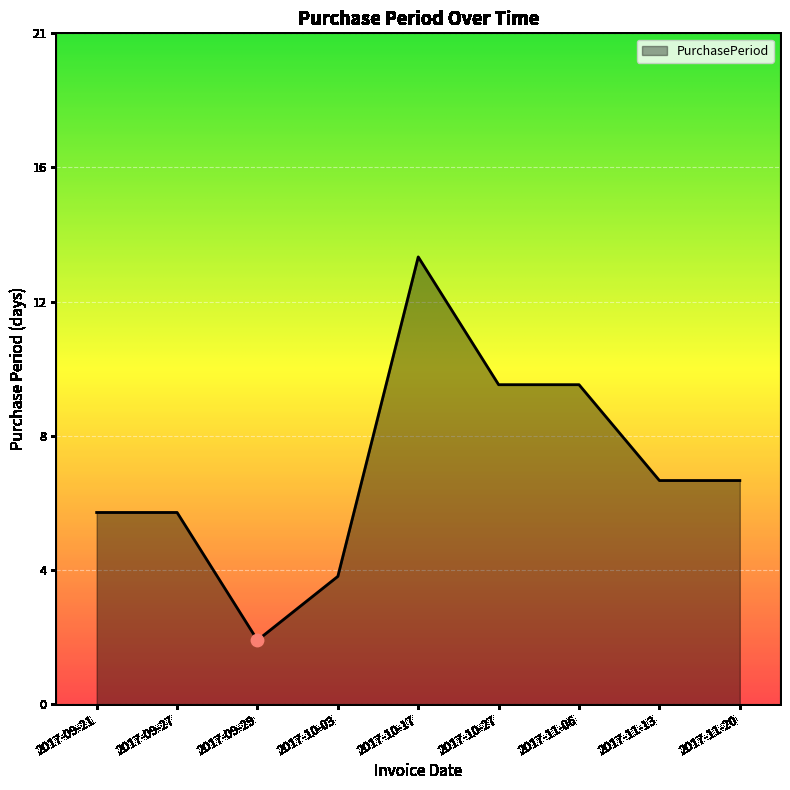

Between 2017-09-27 and 2017-09-21, which is larger?

2017-09-27